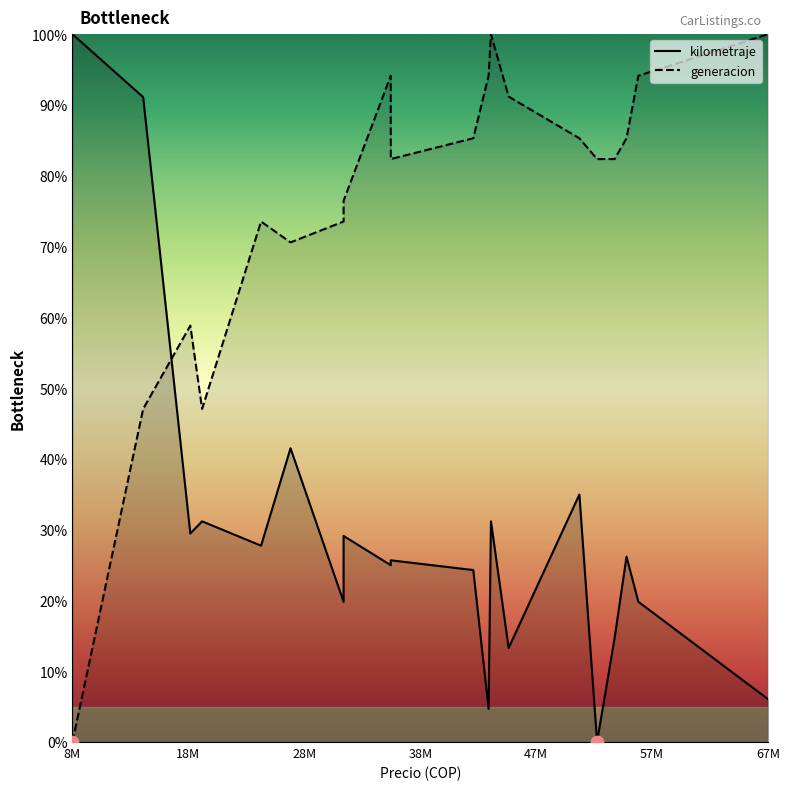

Which series contains the lowest Y value?

kilometraje